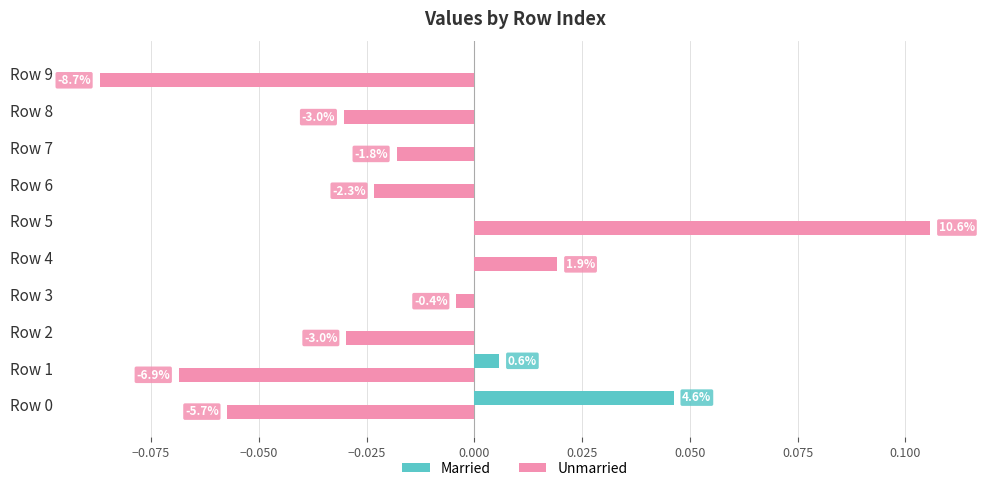

What are all the series names shown in the legend?

Married, Unmarried